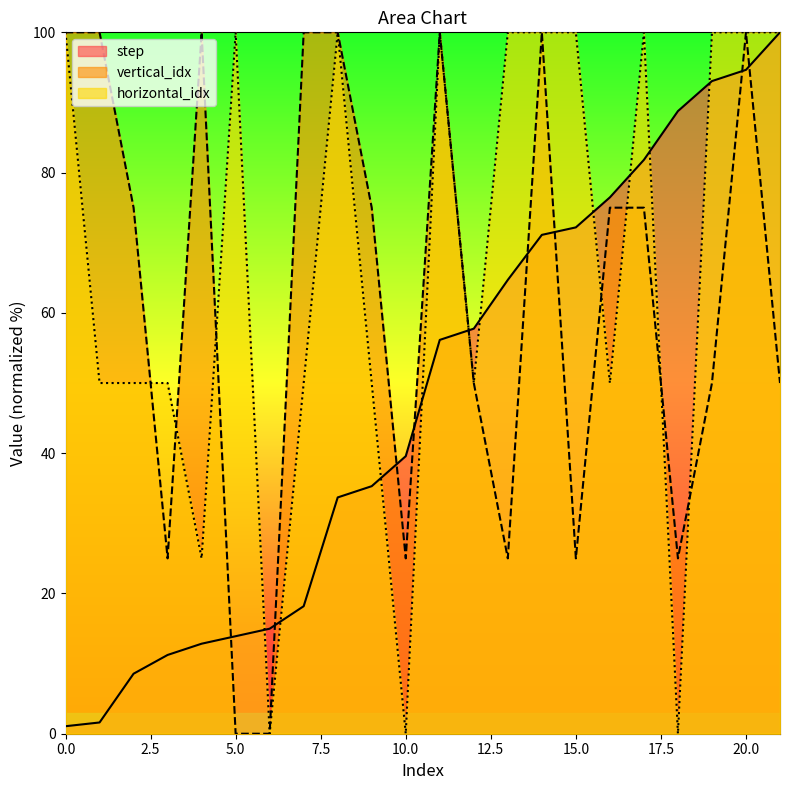

Which series has the largest range (max minus min)?

vertical_idx